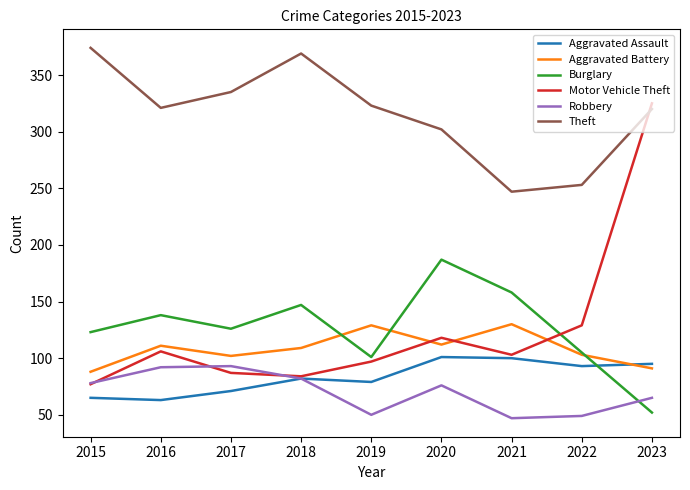

Which series changed the most between 2020 and 2021?

Theft